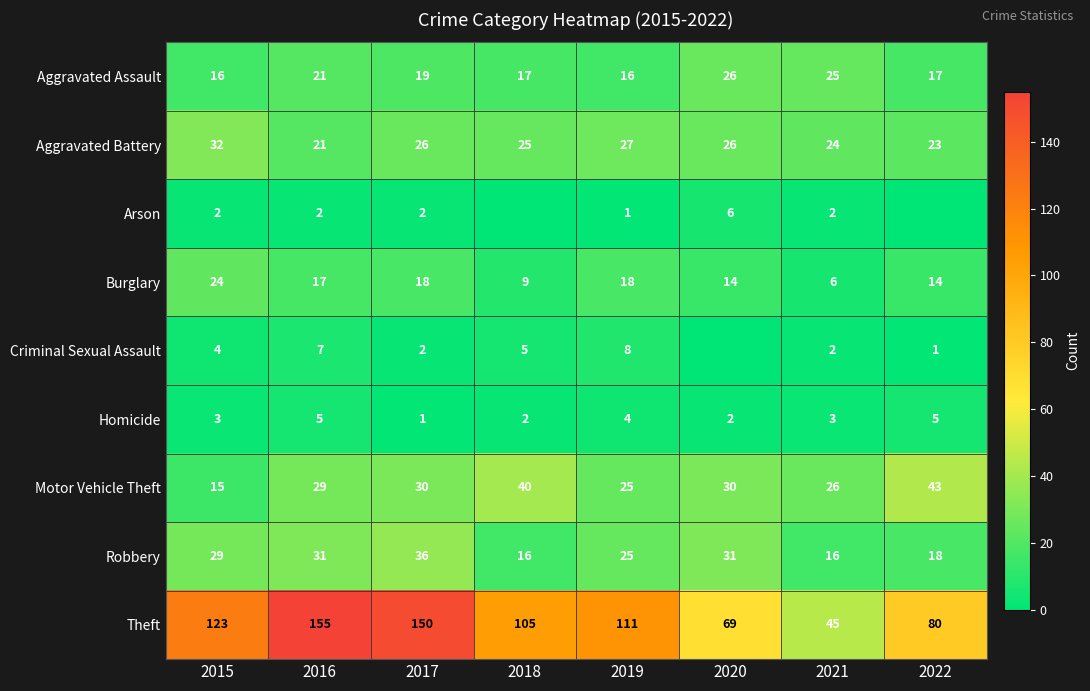

What is the total value across all series at 2021?

149